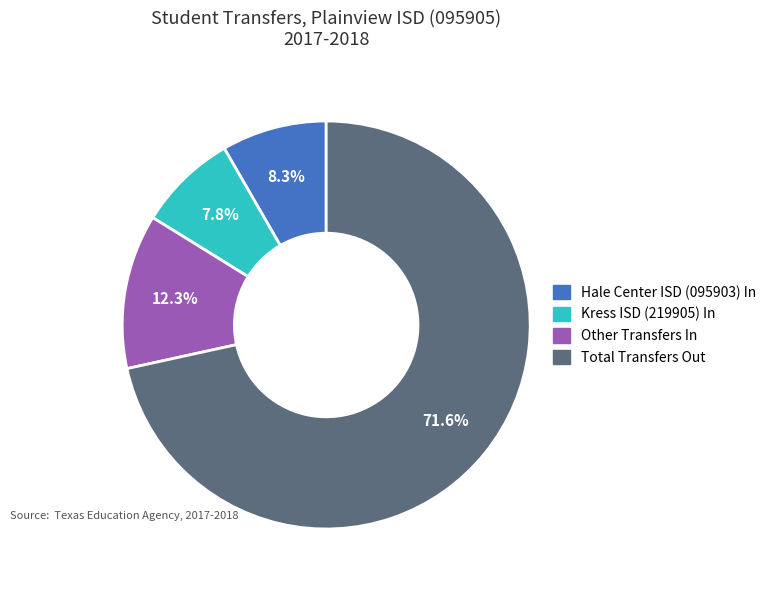

Does any single category account for the majority?

Yes